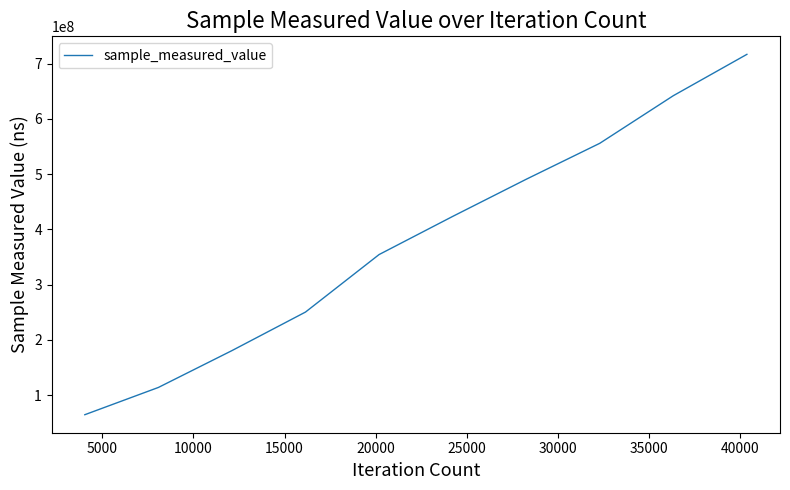

True or false: there are more than 1 points higher than both neighbors.

False